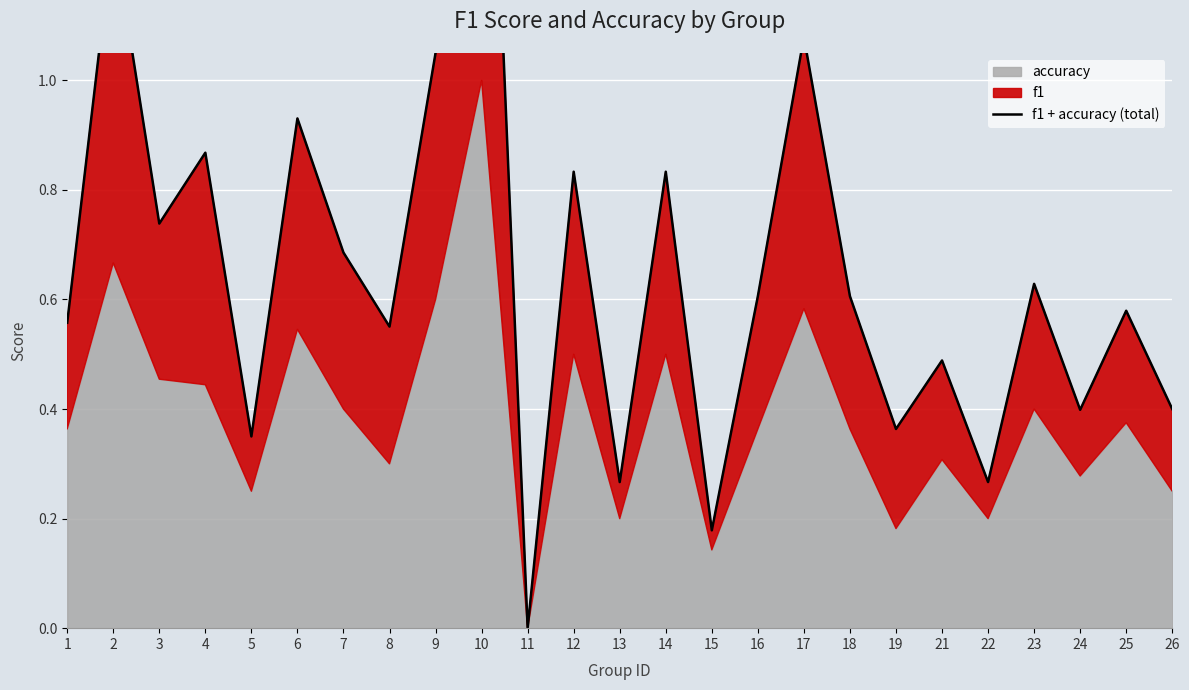

What is the greatest value displayed?

2.0